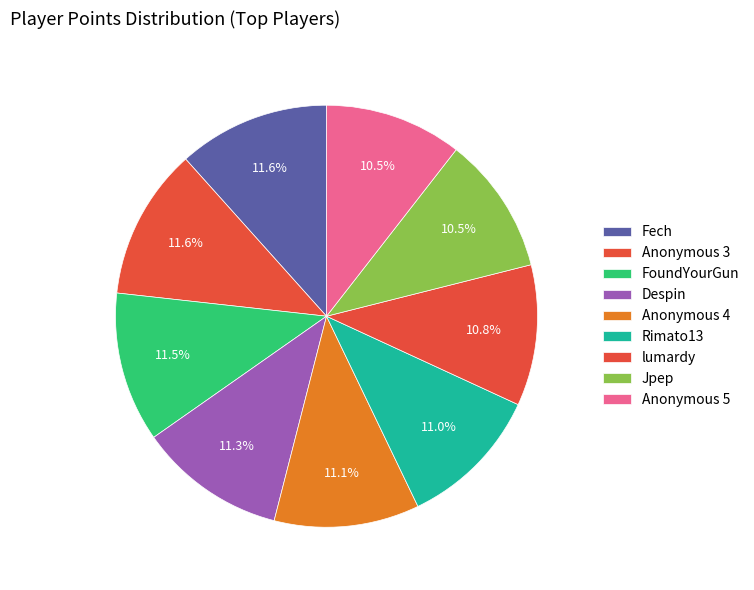

Is there a majority slice in this chart?

No